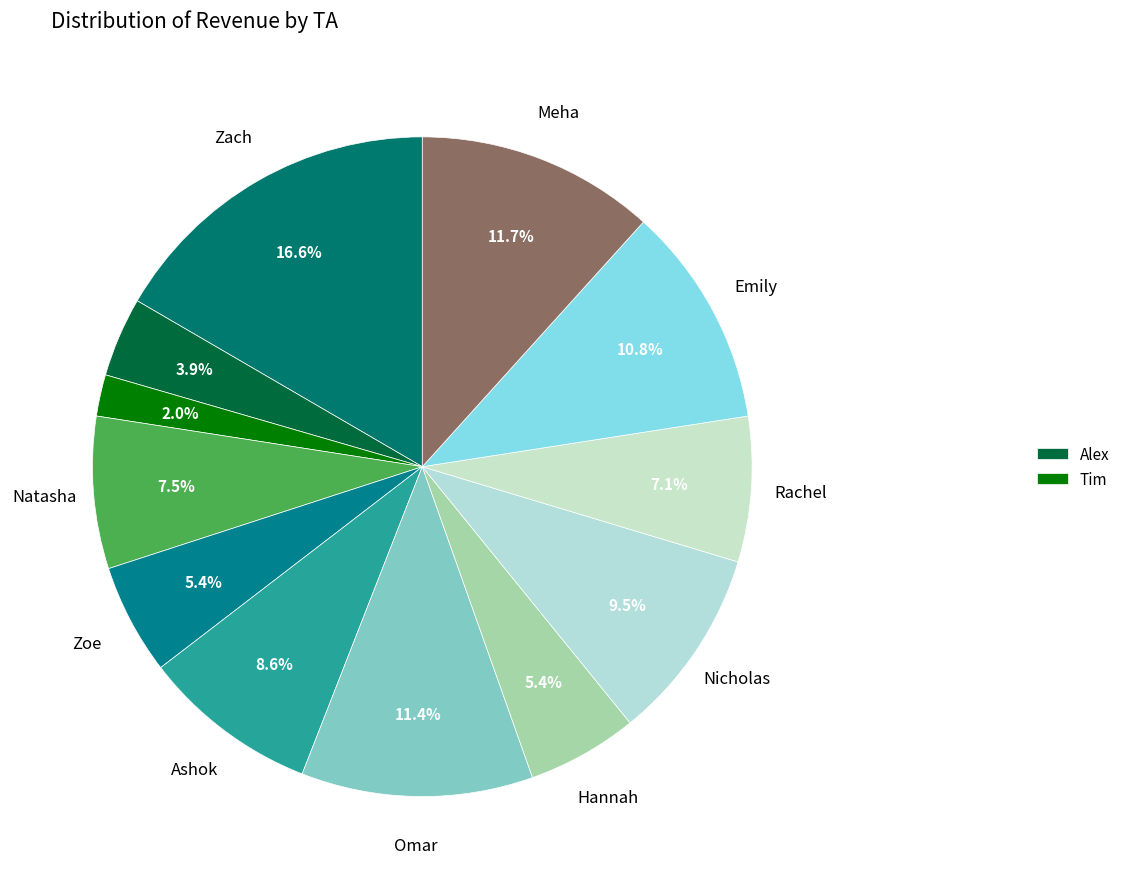

How many slices are in this pie chart?

12